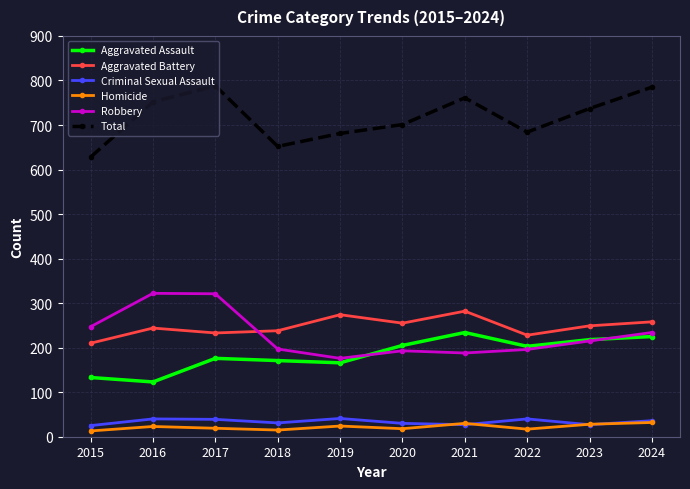

True or false: Aggravated Battery and Homicide cross at least once.

False